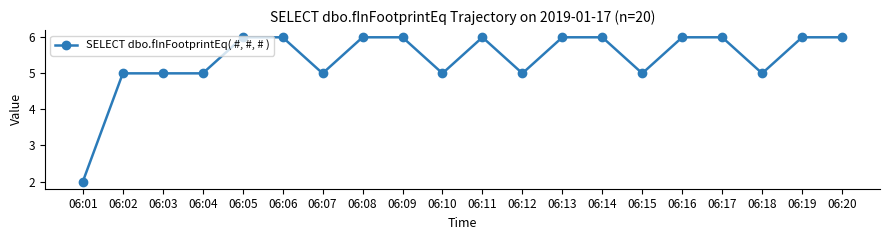

Which label corresponds to the smallest value in the chart?

06:01